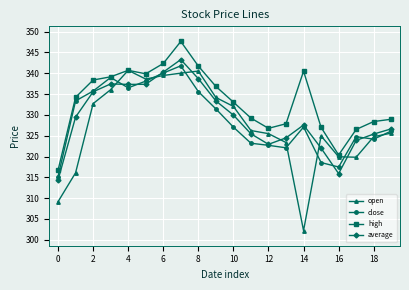

True or false: high and average cross at least once.

False